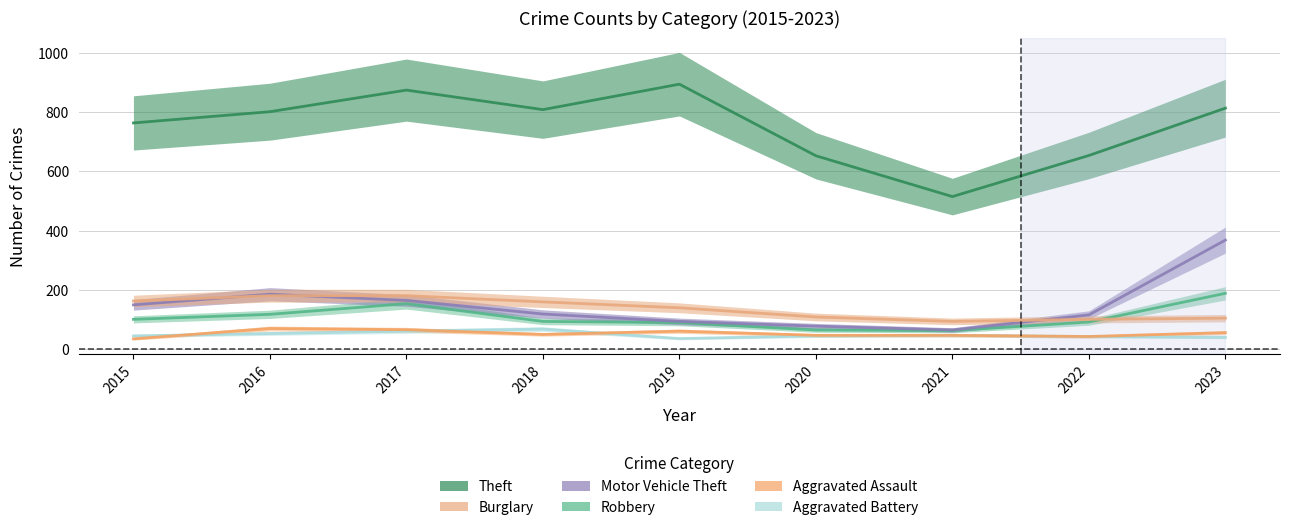

At how many categories does at least one series exceed 762?

6